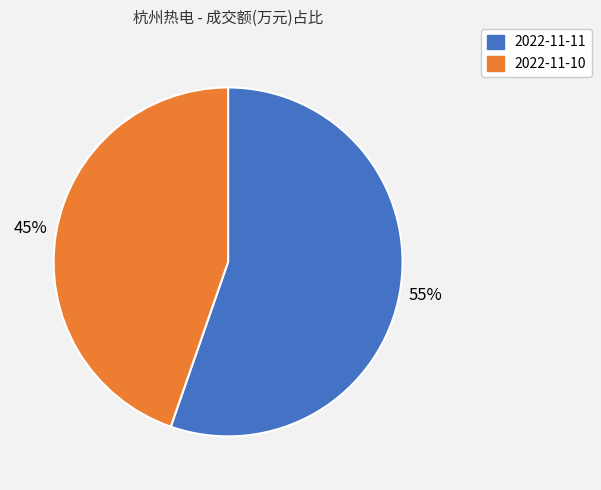

Which category has the biggest portion of the pie?

2022-11-11